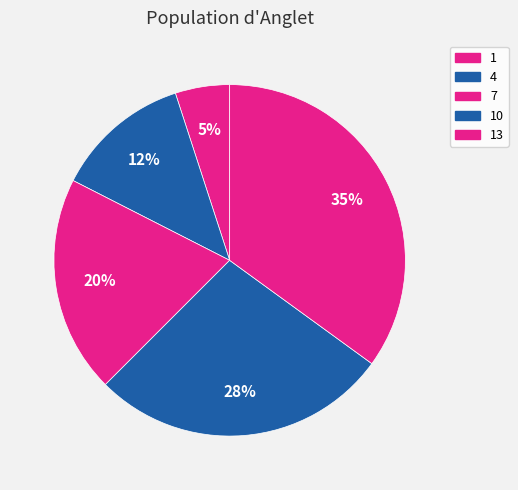

How many slices are in this pie chart?

5